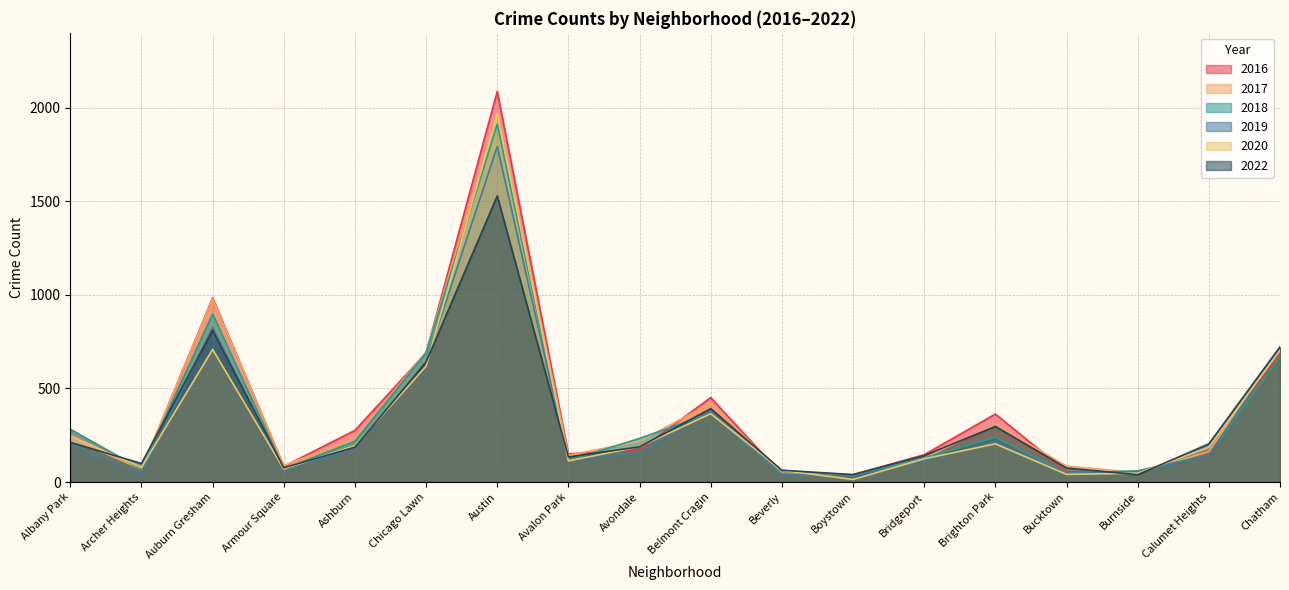

Is it true that 2018 equals 60 at Burnside?

True